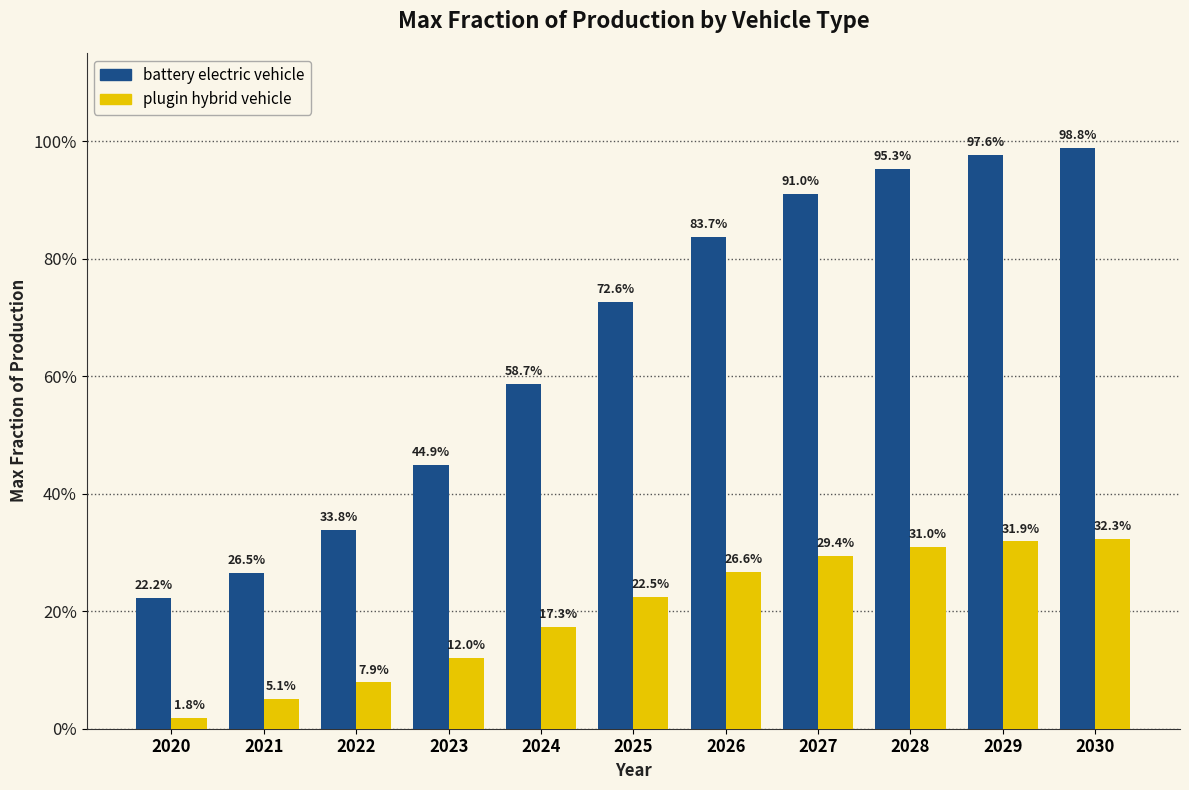

Rank the series by their average value, from highest to lowest.

battery electric vehicle, plugin hybrid vehicle